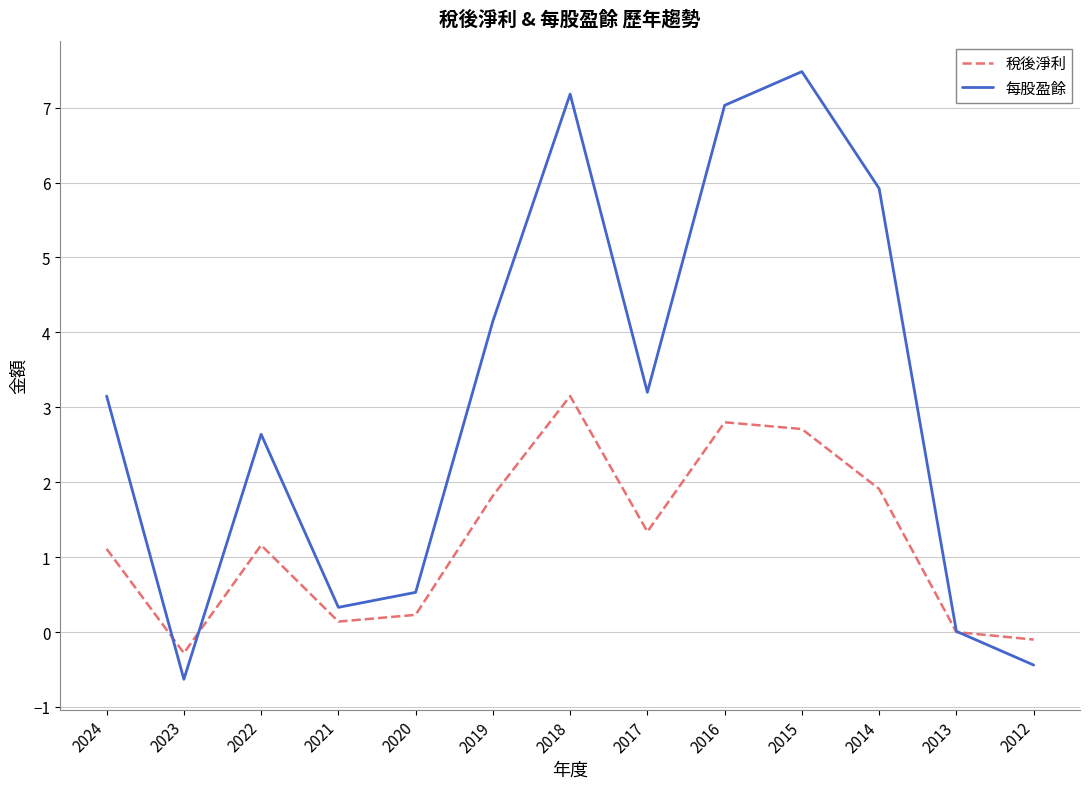

True or false: 每股盈餘 and 稅後淨利 cross at least once.

True